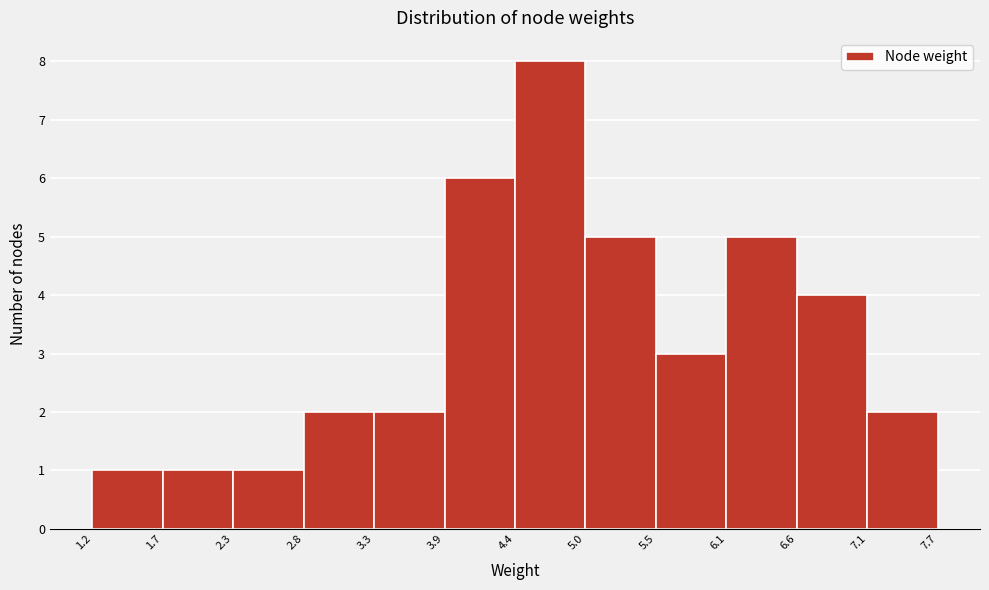

How tall is the bar that spans 2.3 to 2.8 on the x-axis? The values are not printed on the chart, so give them approximately, as read against the axis.

1